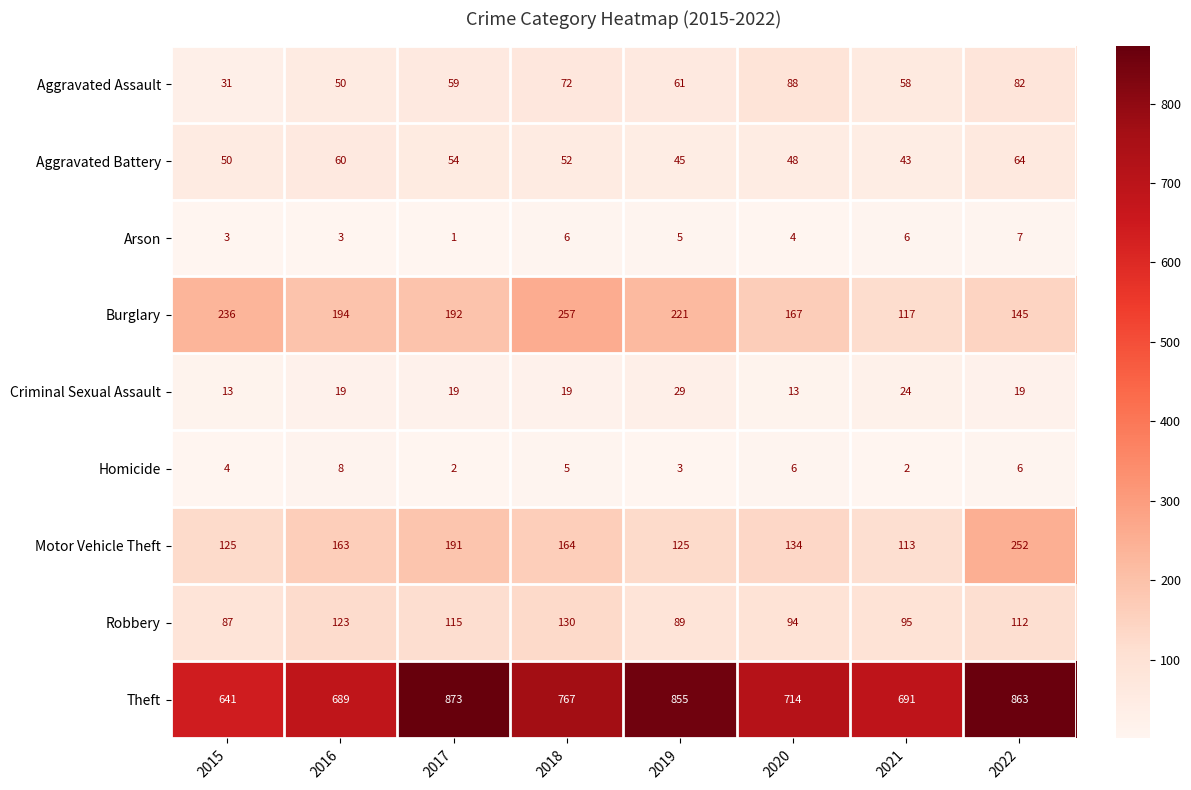

What is the average value of the Aggravated Assault series?

63